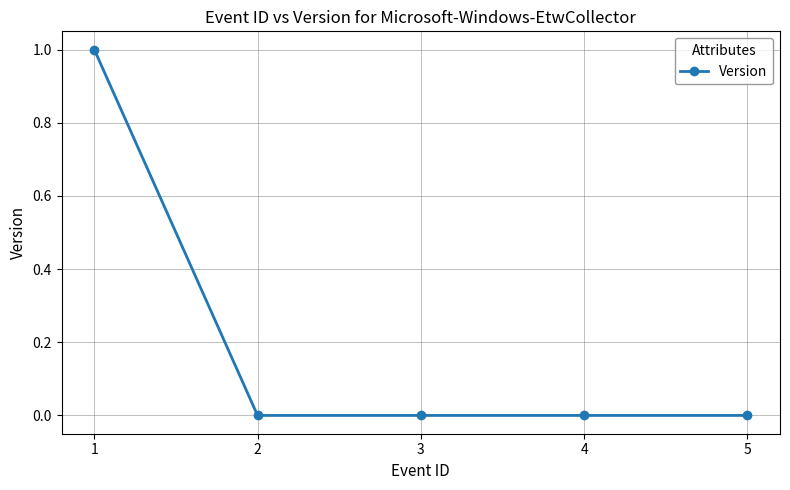

True or false: the data shows 0 at 3.

True